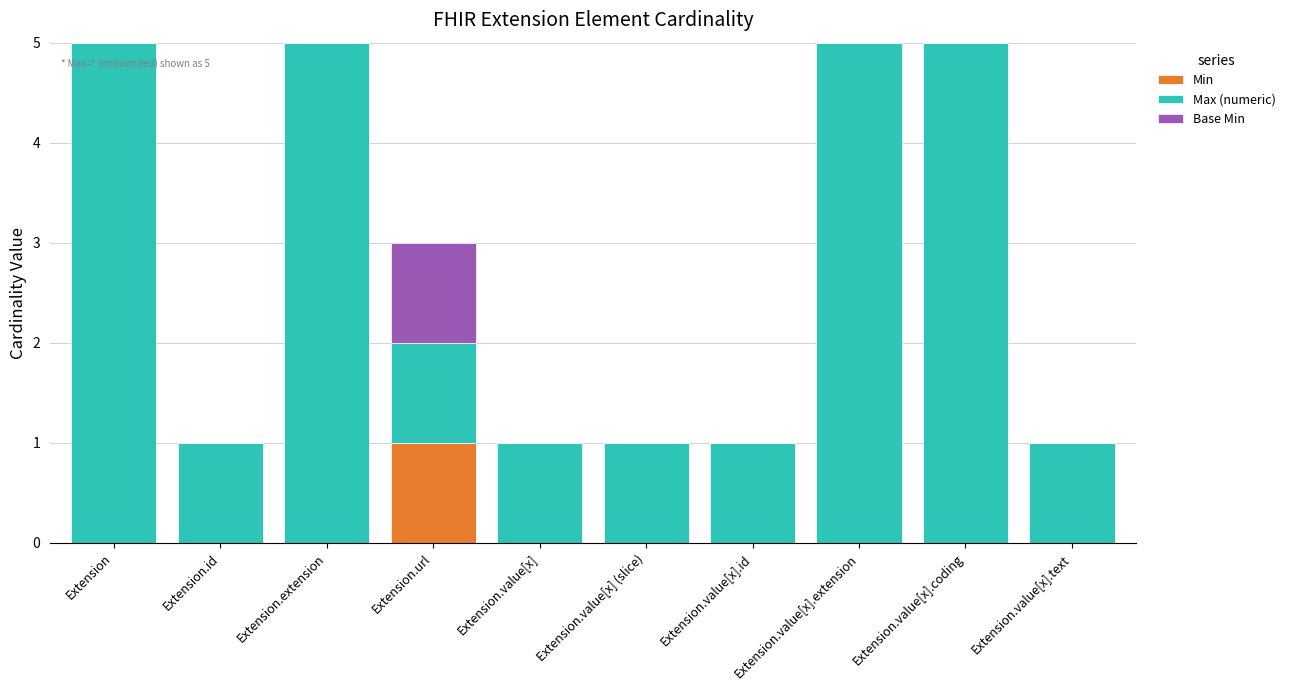

What are all the series names shown in the legend?

Min, Max (numeric), Base Min